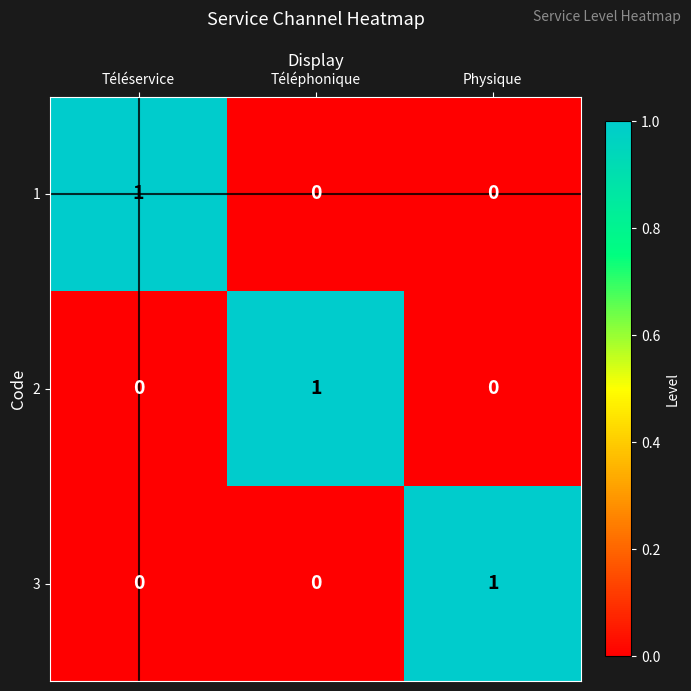

How many distinct data groups are displayed?

3